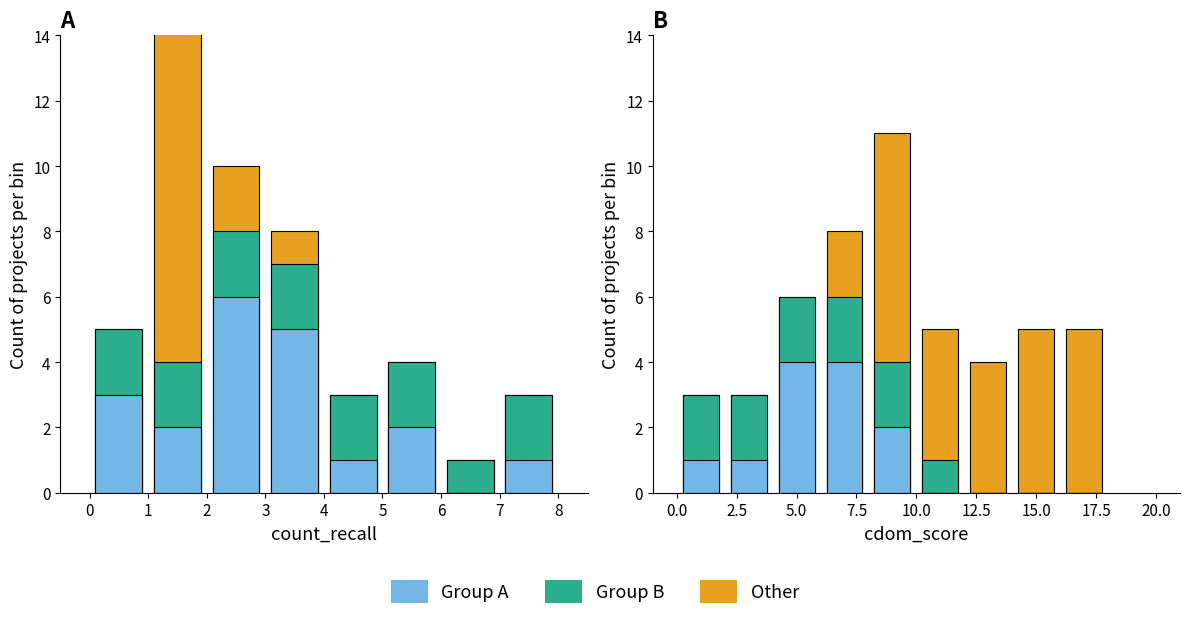

What are all the series names shown in the legend?

Other, Group B, Group A